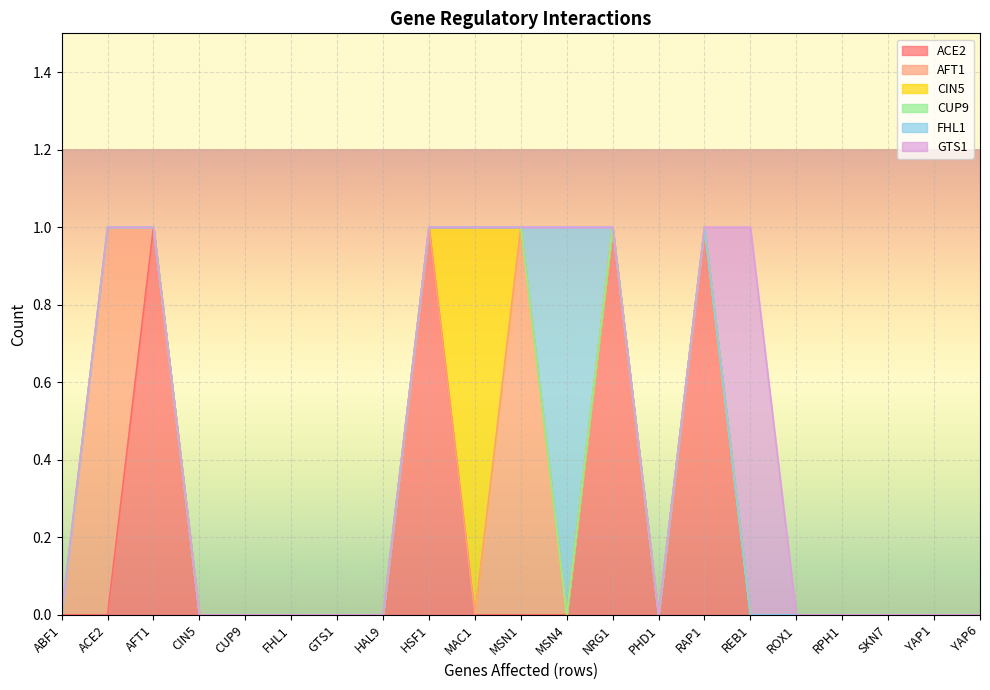

Count the number of categories in the chart.

21